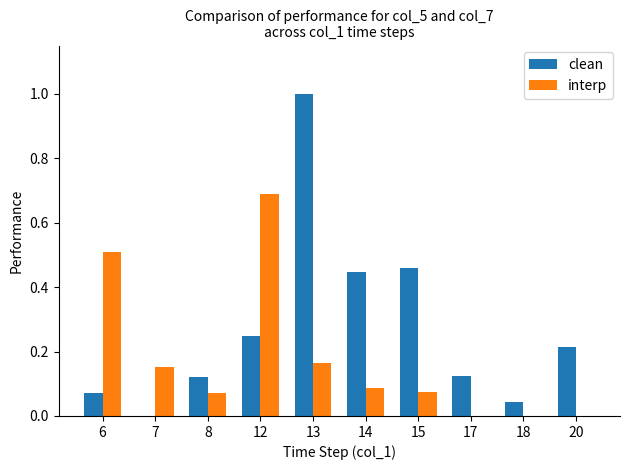

The value of clean at 17 is 0.2. True or false?

False